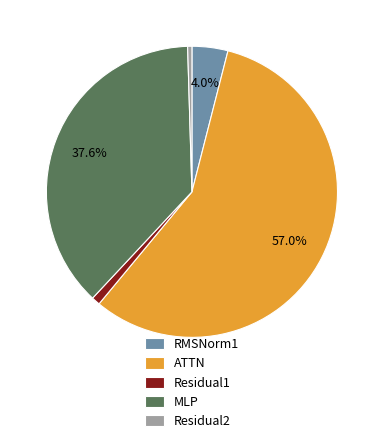

Does ATTN represent more than half of the total?

Yes